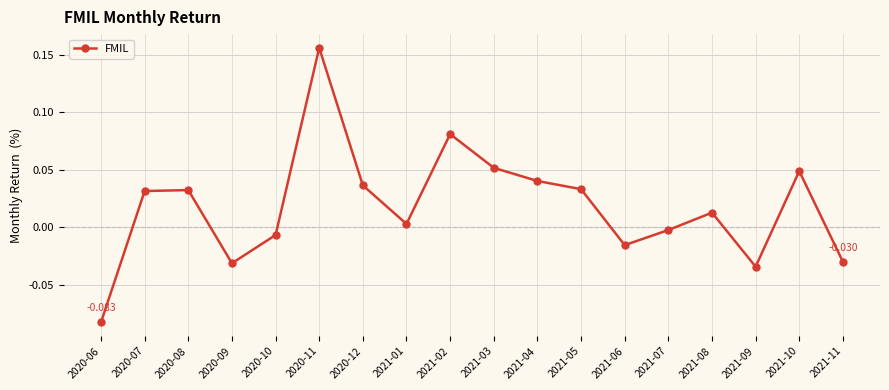

Does the chart have visible grid lines?

Yes